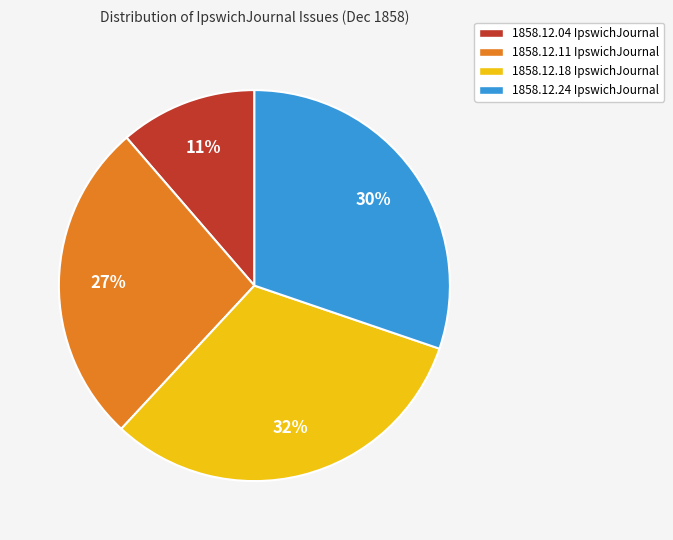

Count the number of slices in the pie.

4